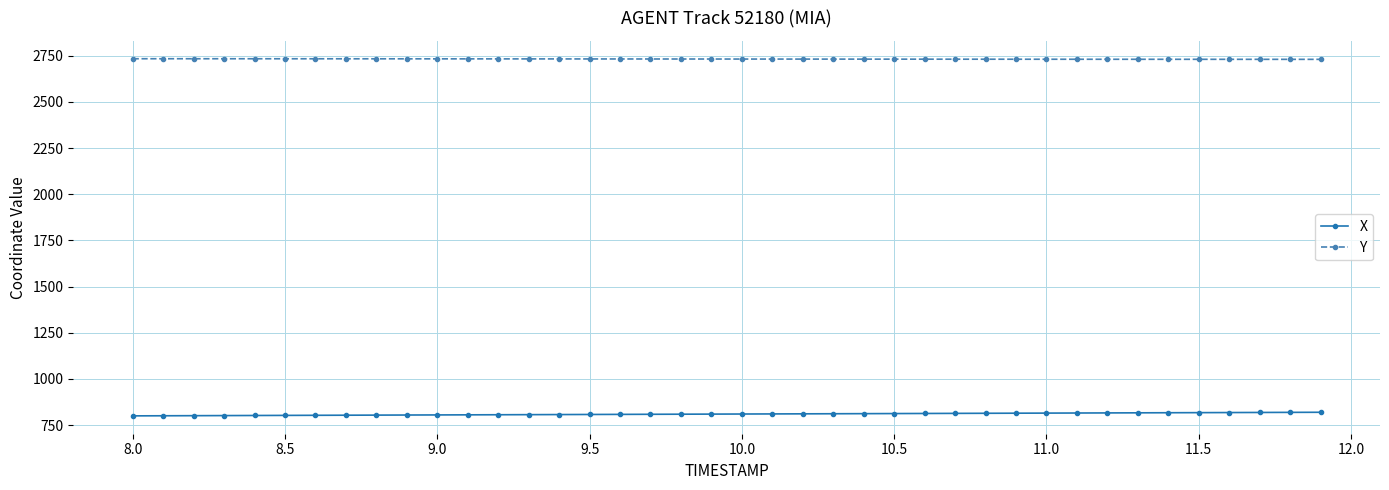

Rank the series by their maximum value, from highest to lowest.

Y, X